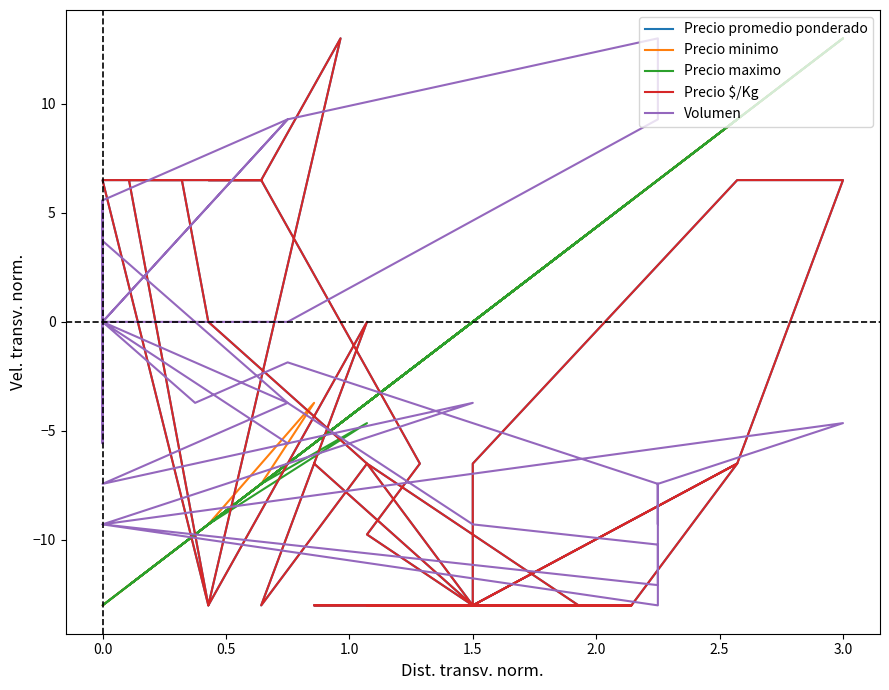

True or false: Precio minimo has more than 0 points higher than both neighbors.

True